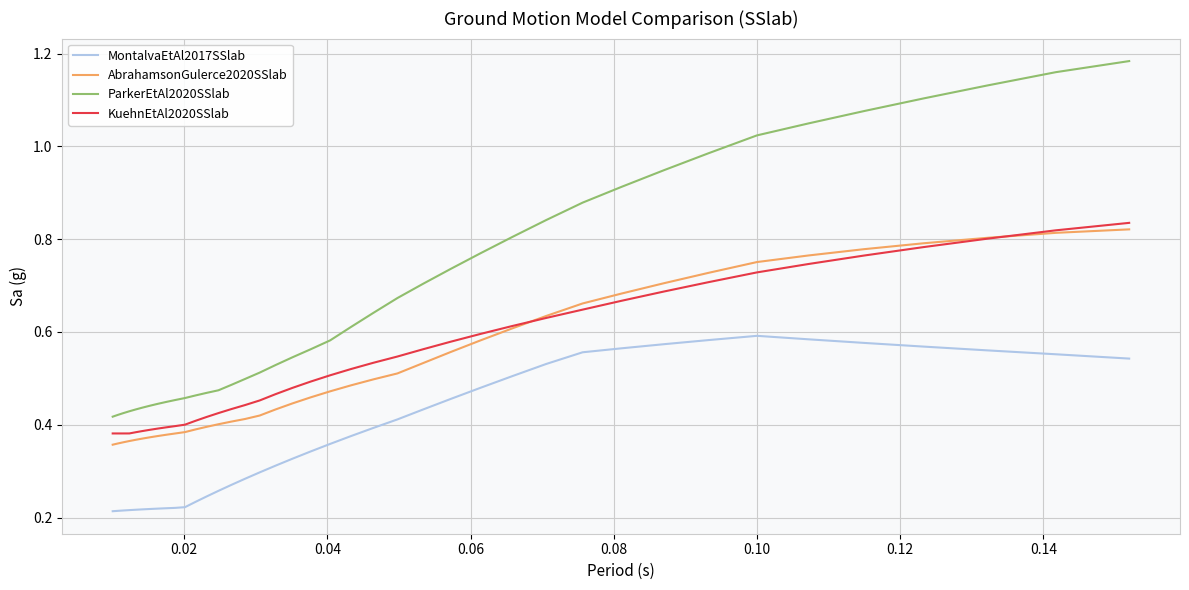

True or false: MontalvaEtAl2017SSlab and ParkerEtAl2020SSlab cross at least once.

False